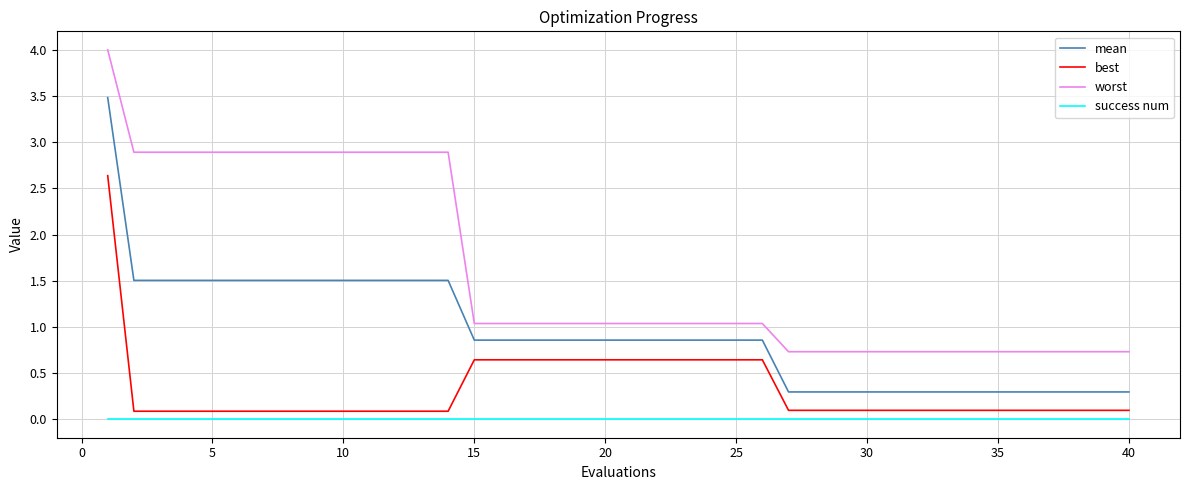

Which series has the widest spread of values?

worst